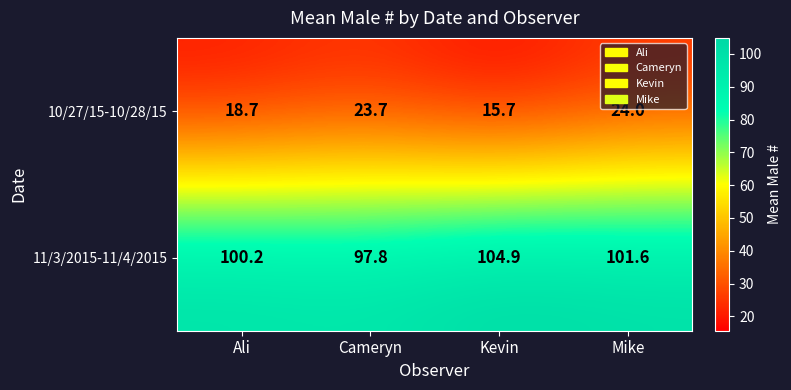

What is the sum of the 10/27/15-10/28/15 values at Cameryn and Kevin?

39.4